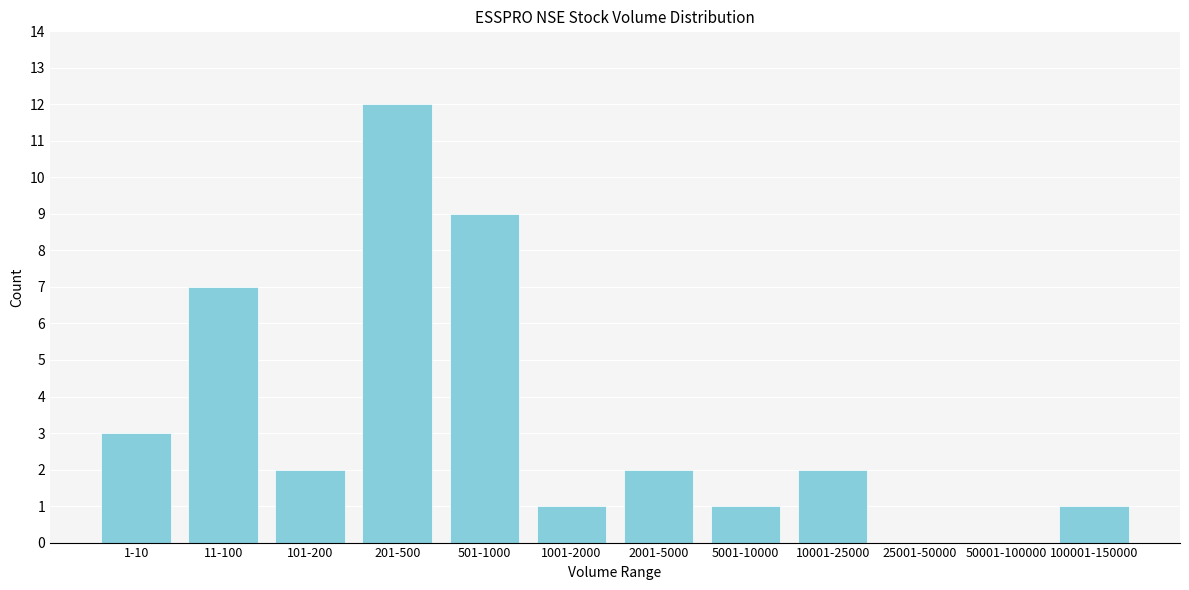

Reading right to left, transcribe all the data shown in this chart.

100001-150000=1	50001-100000=0	25001-50000=0	10001-25000=2	5001-10000=1	2001-5000=2	1001-2000=1	501-1000=9	201-500=12	101-200=2	11-100=7	1-10=3